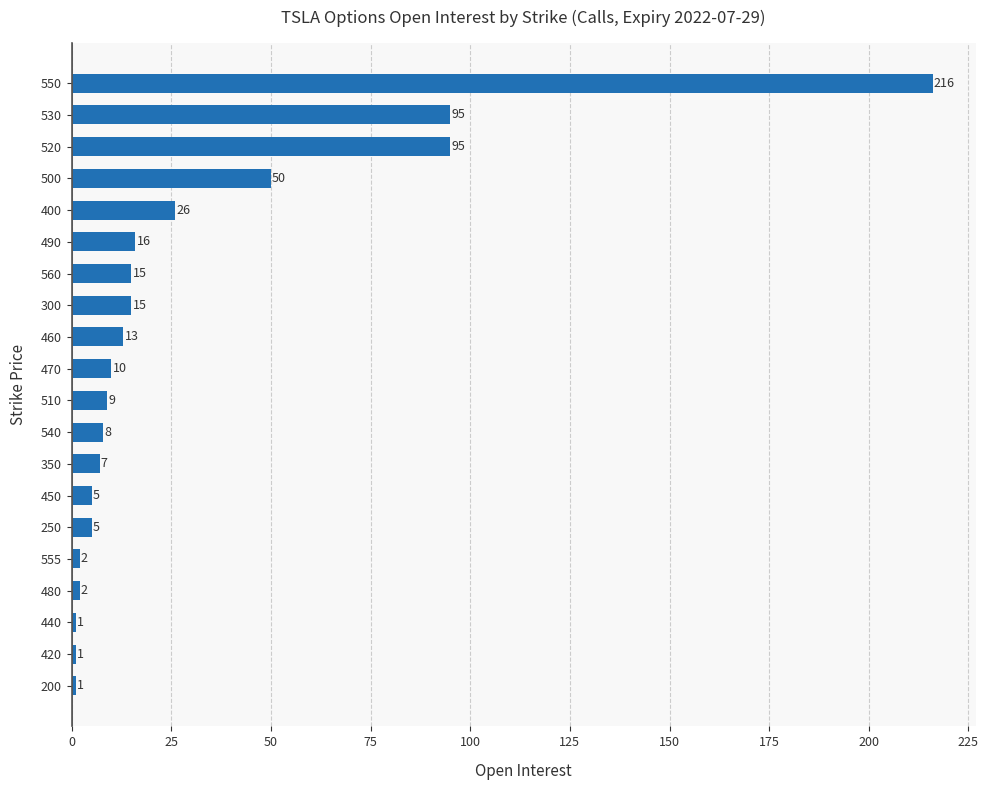

What is the approximate value at 350, to the nearest 10?

10